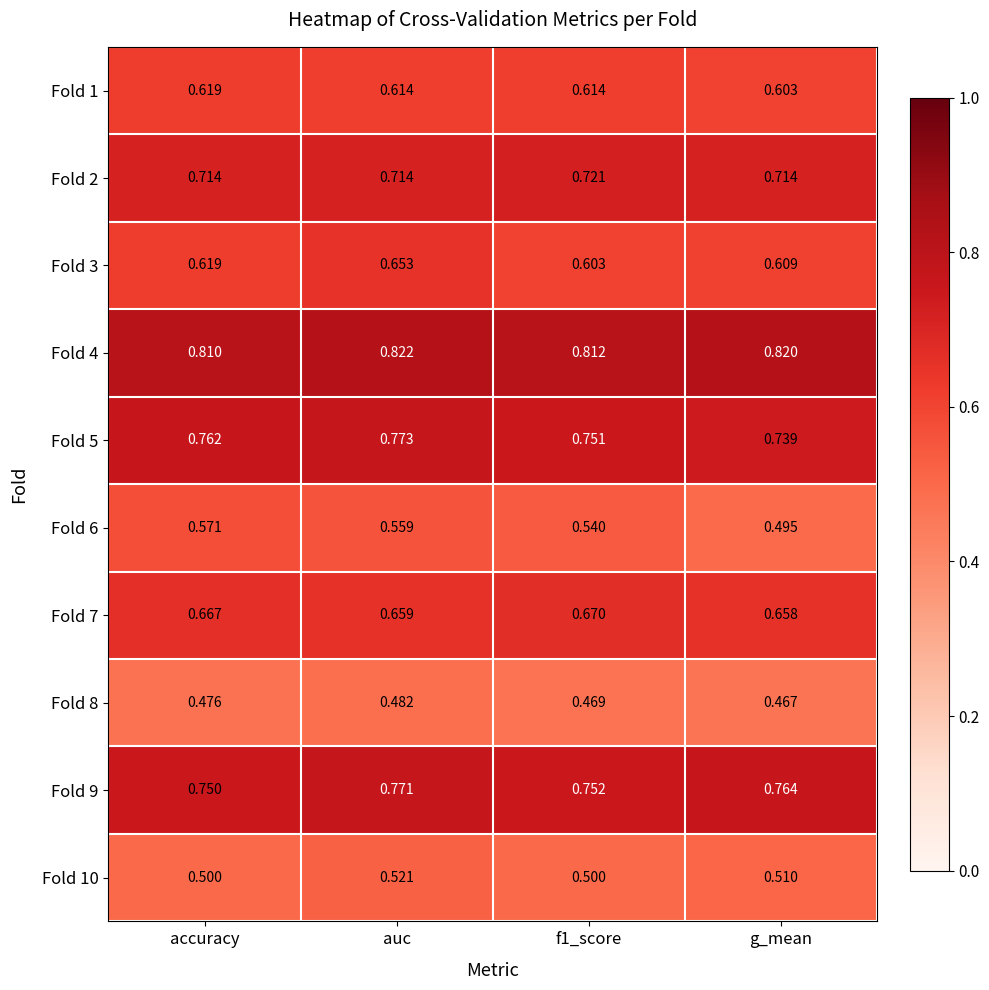

Is the value of Fold 5 at accuracy greater than the value of Fold 6 at g_mean?

Yes